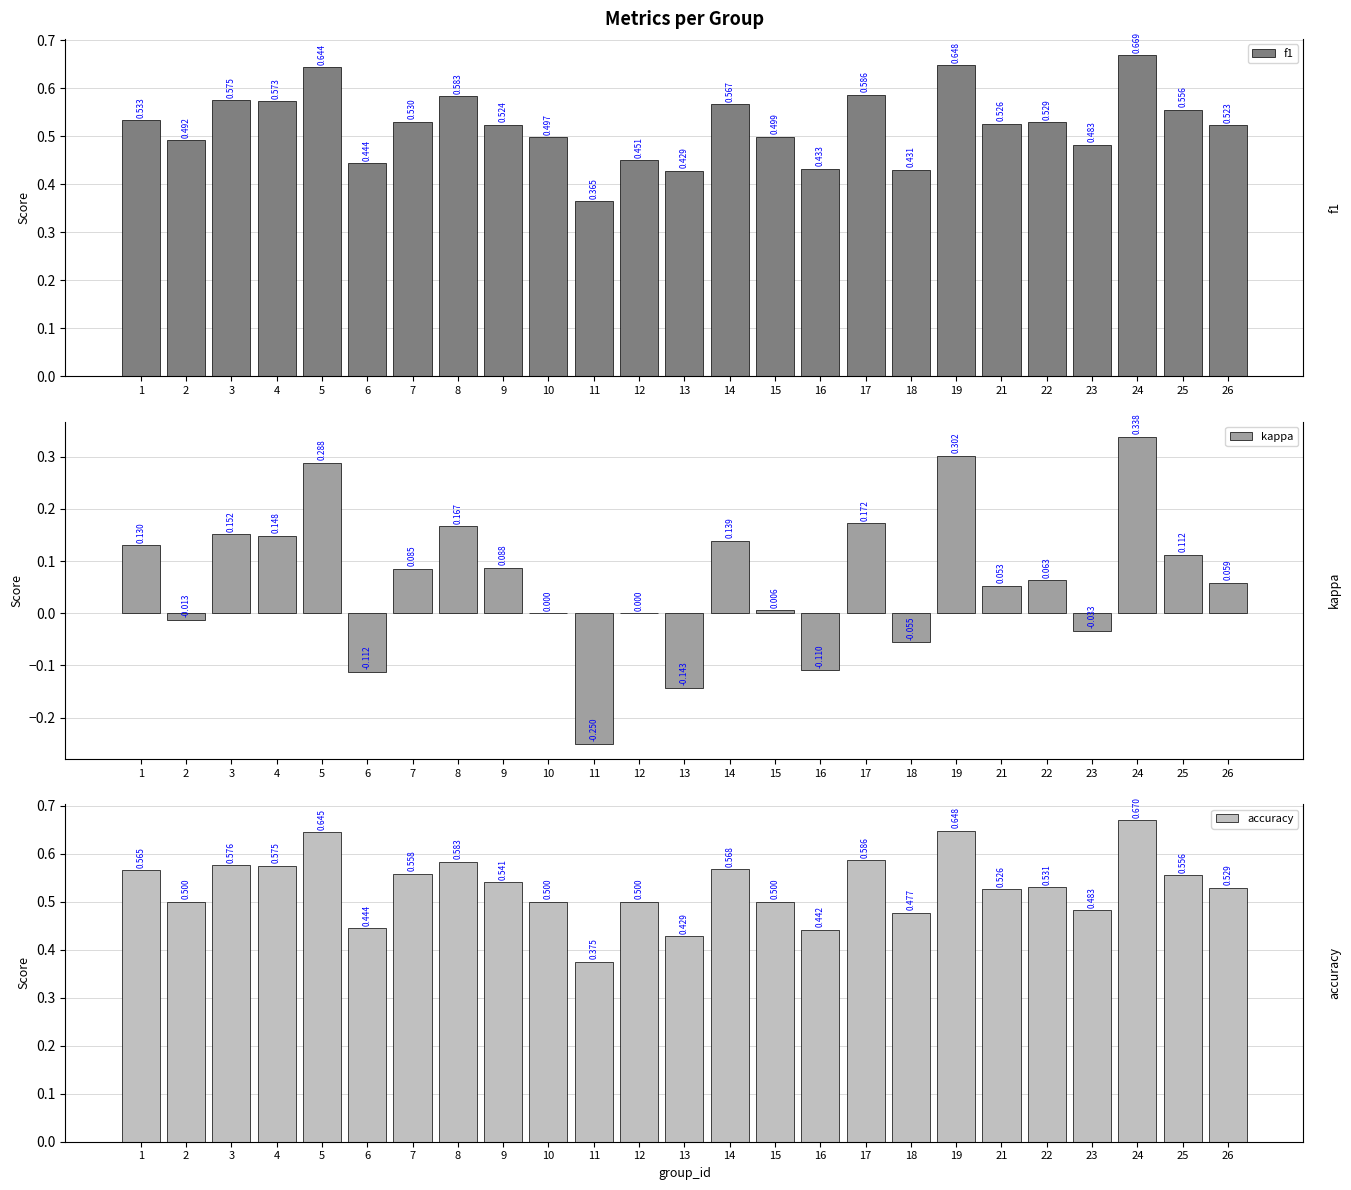

Which series has the largest total across all categories?

accuracy